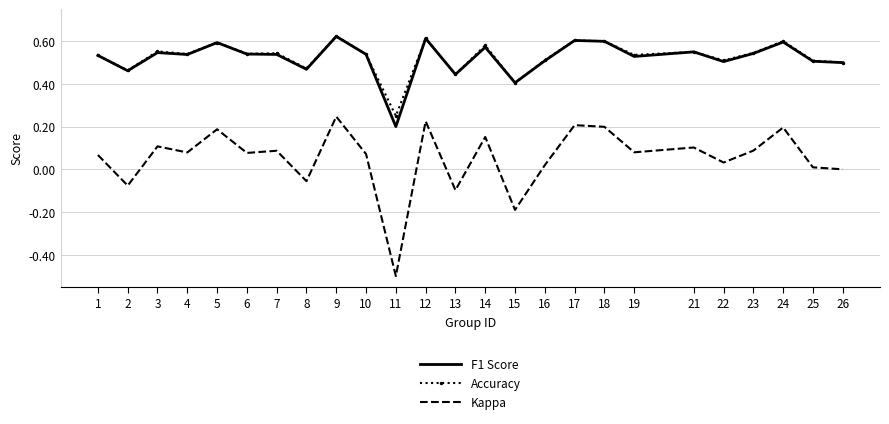

Is the value of Kappa at 1 greater than the value of Accuracy at 25?

No